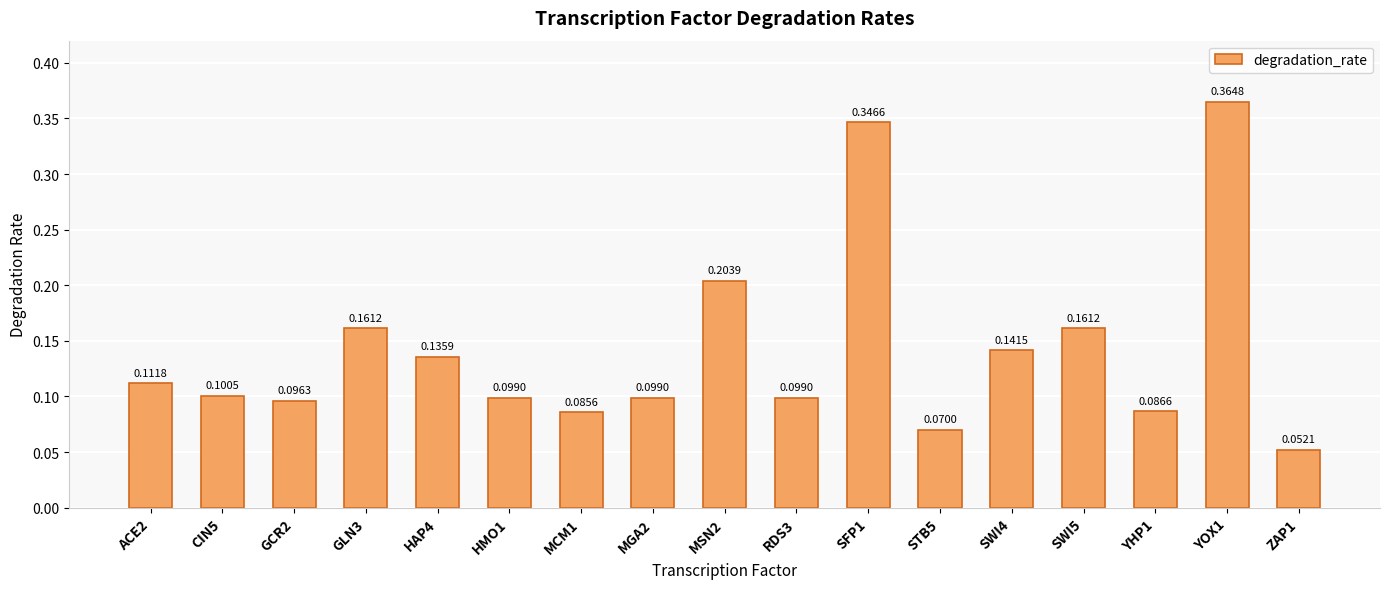

Does the chart contain stacked bars?

No